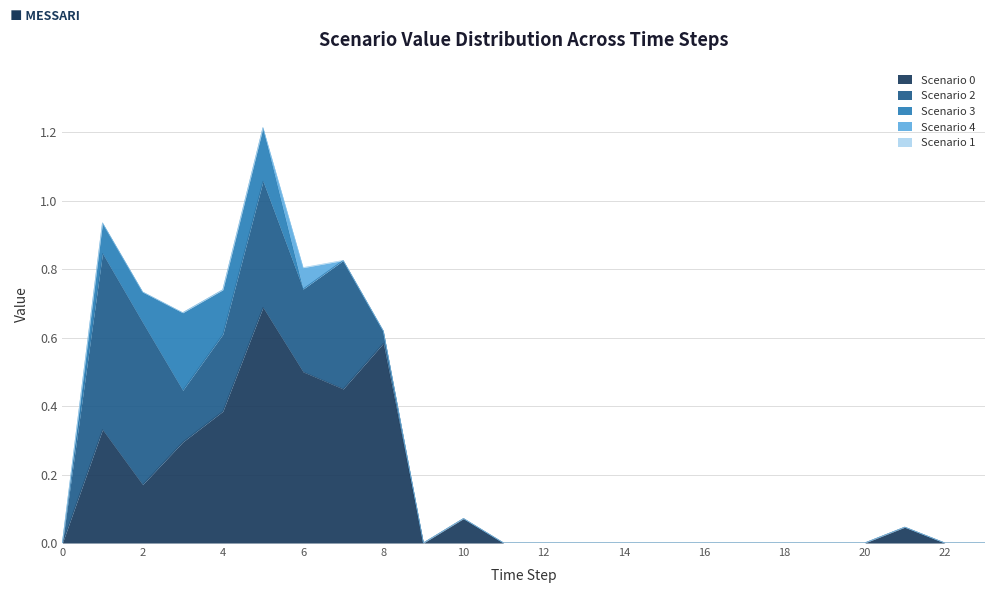

What is the sum of all Scenario 3 values?

0.7